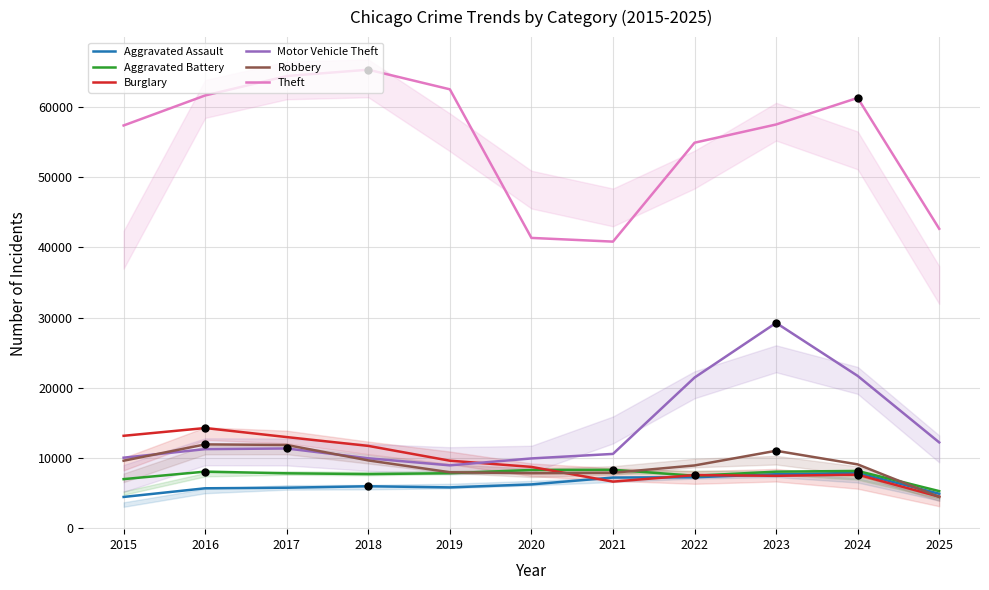

Is the value of Theft at 2022 greater than the value of Robbery at 2019?

Yes